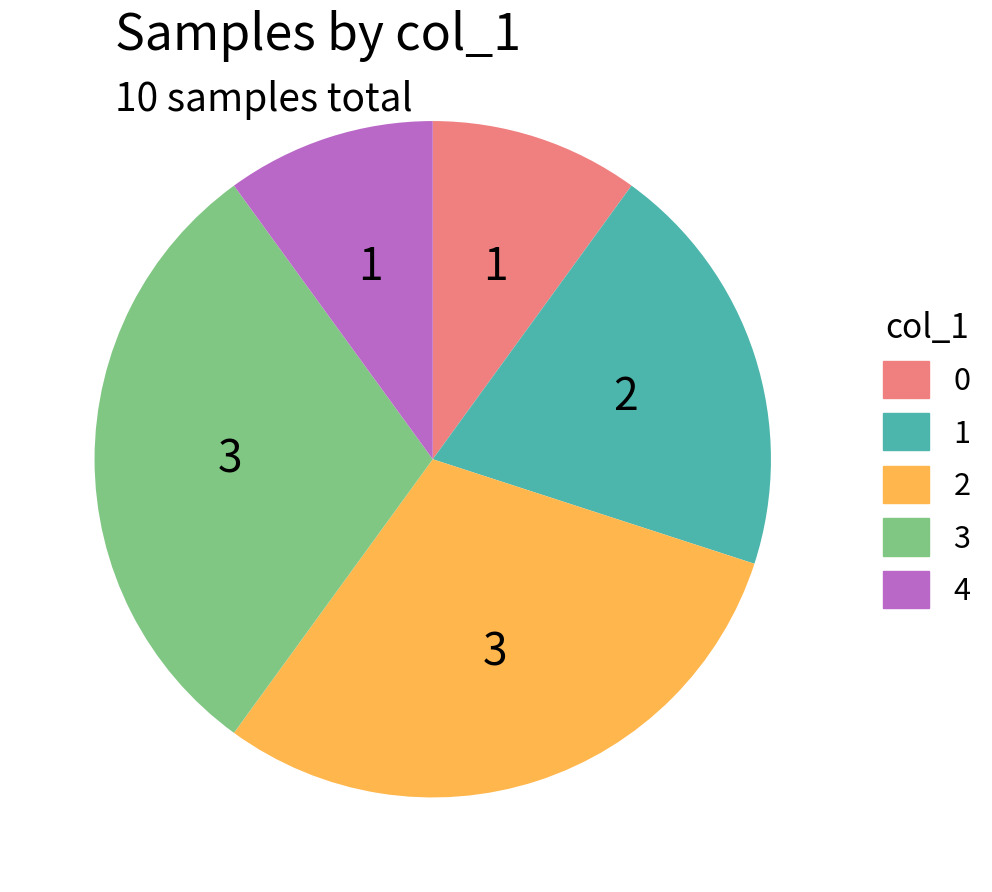

What is the ratio of the value at 4 to the value at 2?

0.3